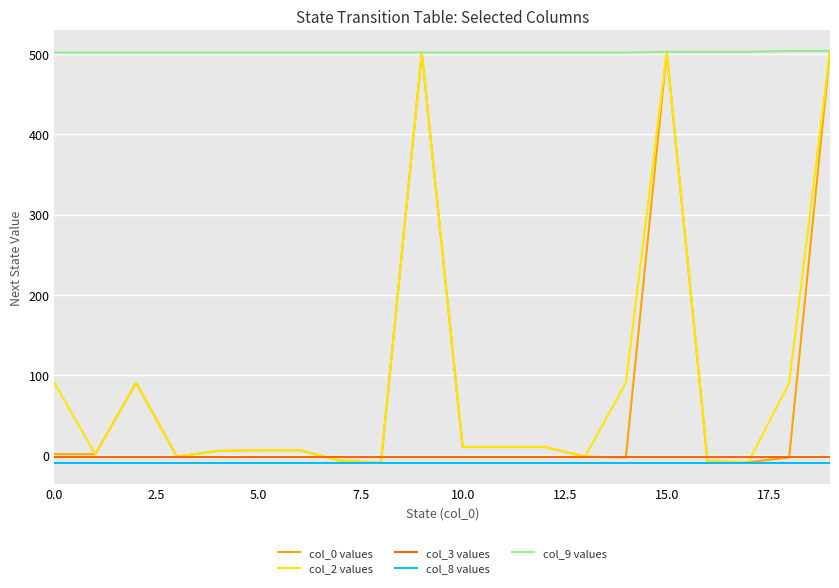

What is the maximum value shown in the chart?

504